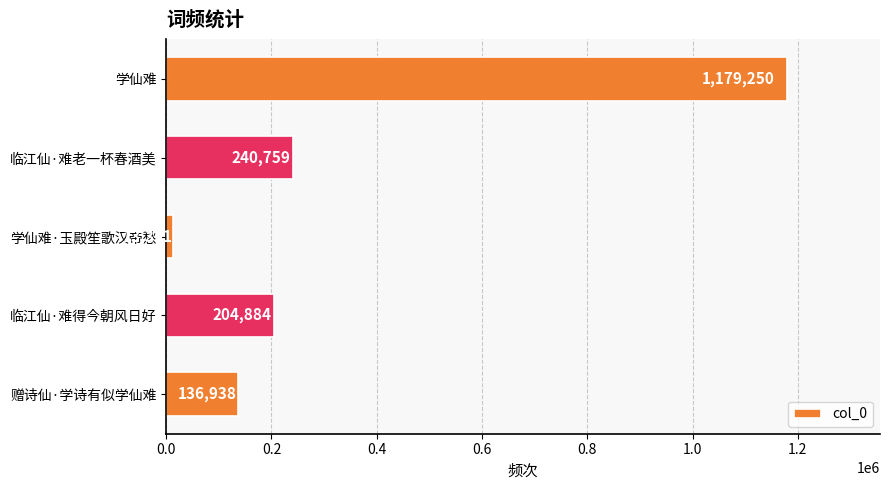

How many bars are there in total?

5